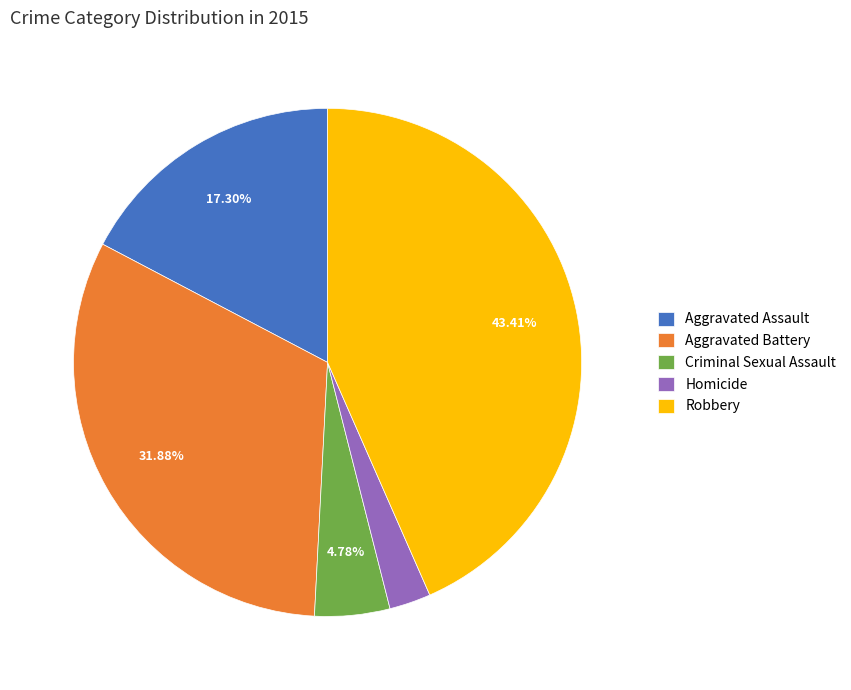

Which category has the smallest portion of the pie?

Homicide